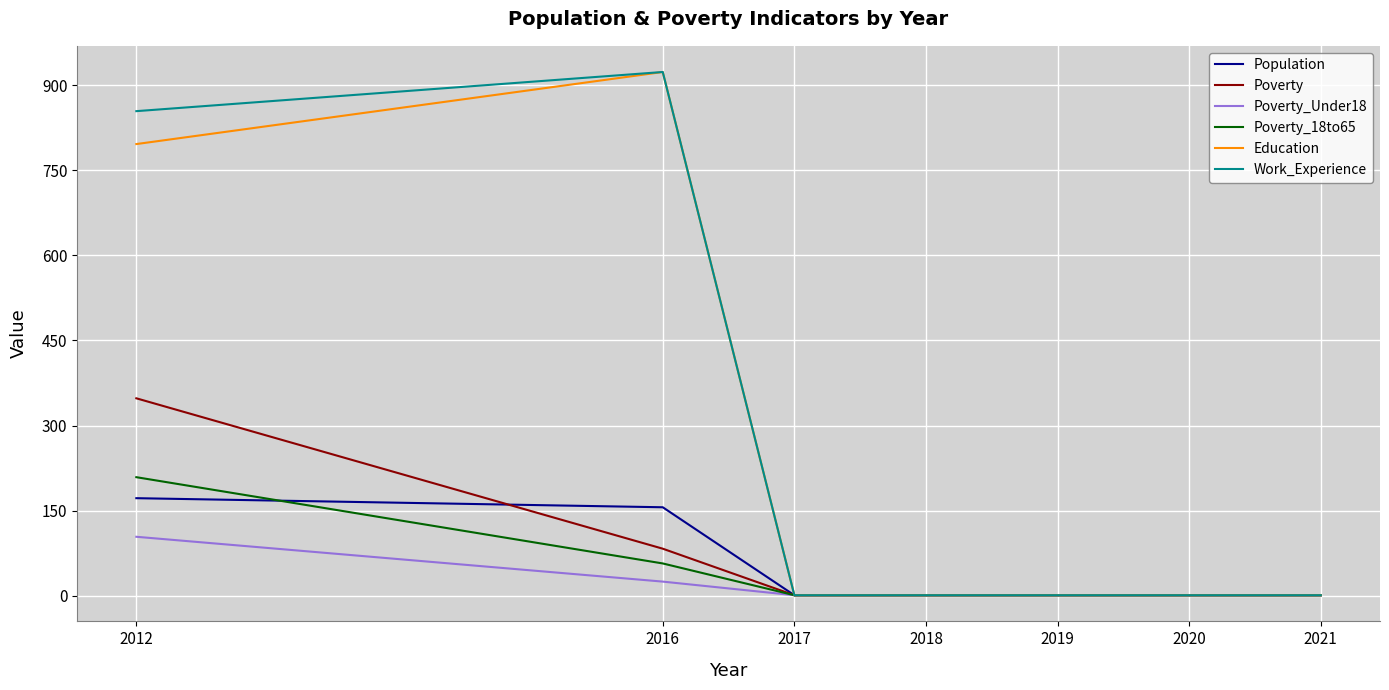

Which series changed the most between 2012 and 2019?

Work_Experience